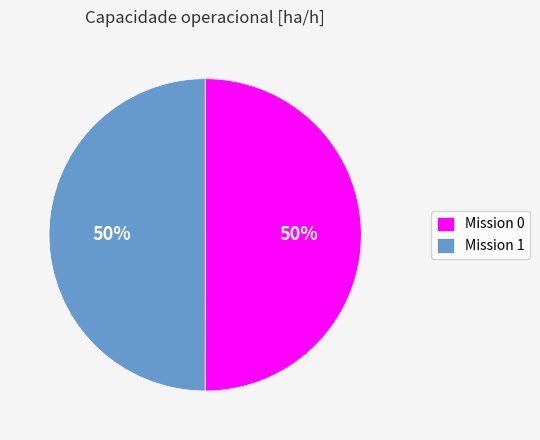

To the nearest percent, what portion does Mission 0 represent?

50%